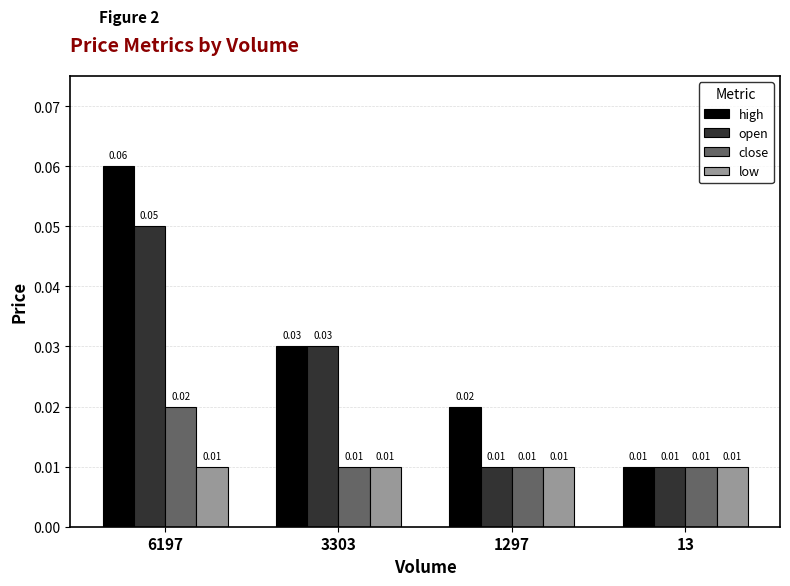

Rank the series by their maximum value, from lowest to highest.

low, close, open, high